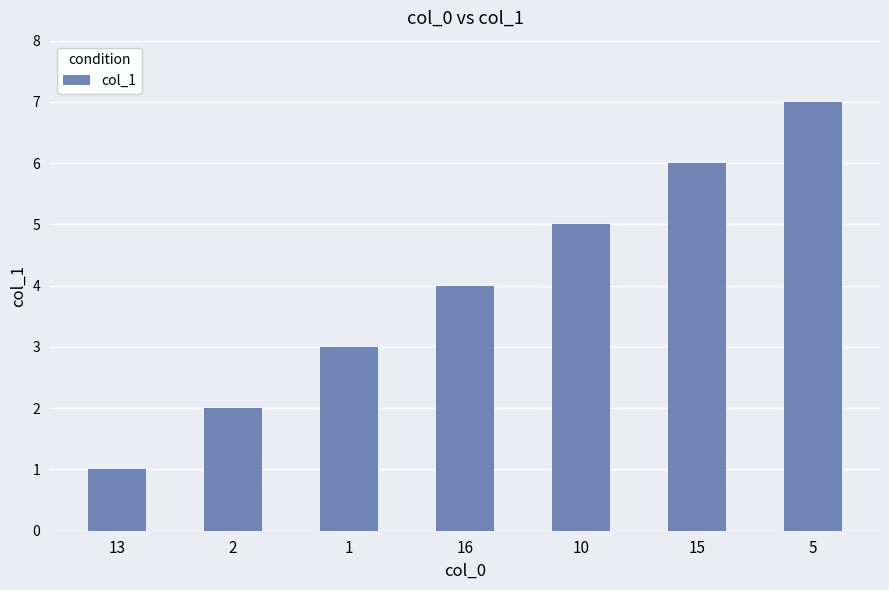

Between 2 and 5, which is larger?

5